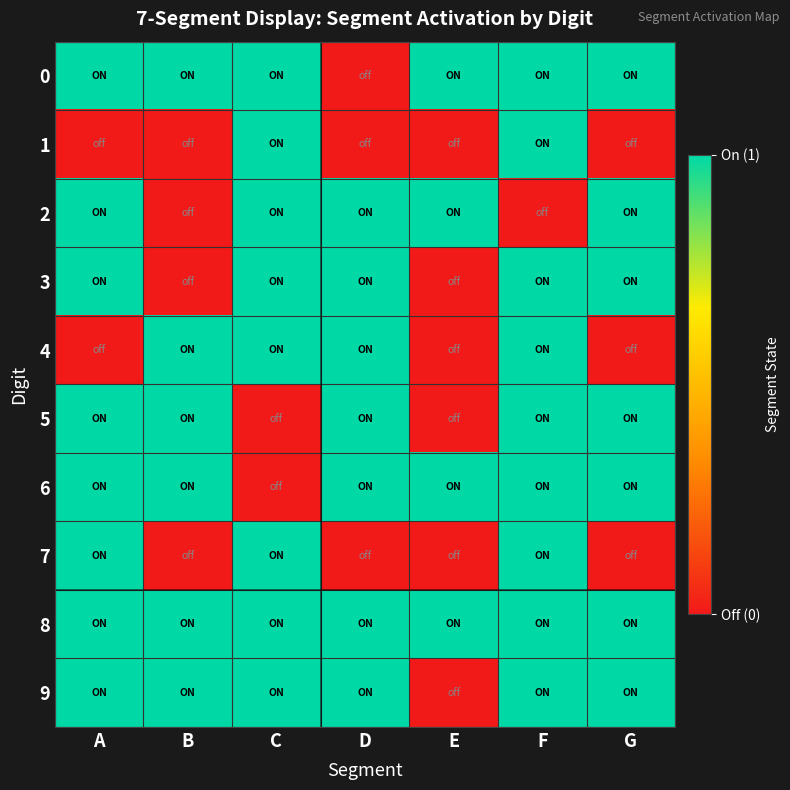

At which category is the sum across all series the highest?

F